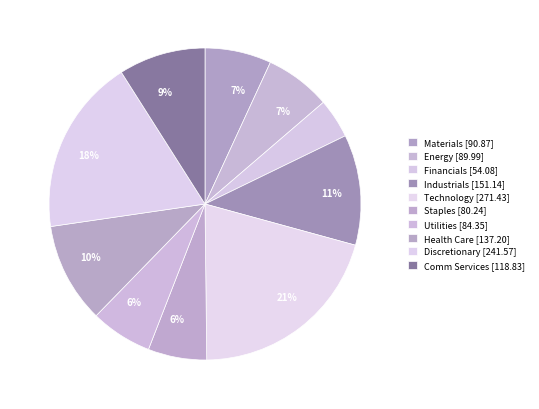

Which category has the smallest portion of the pie?

Financials